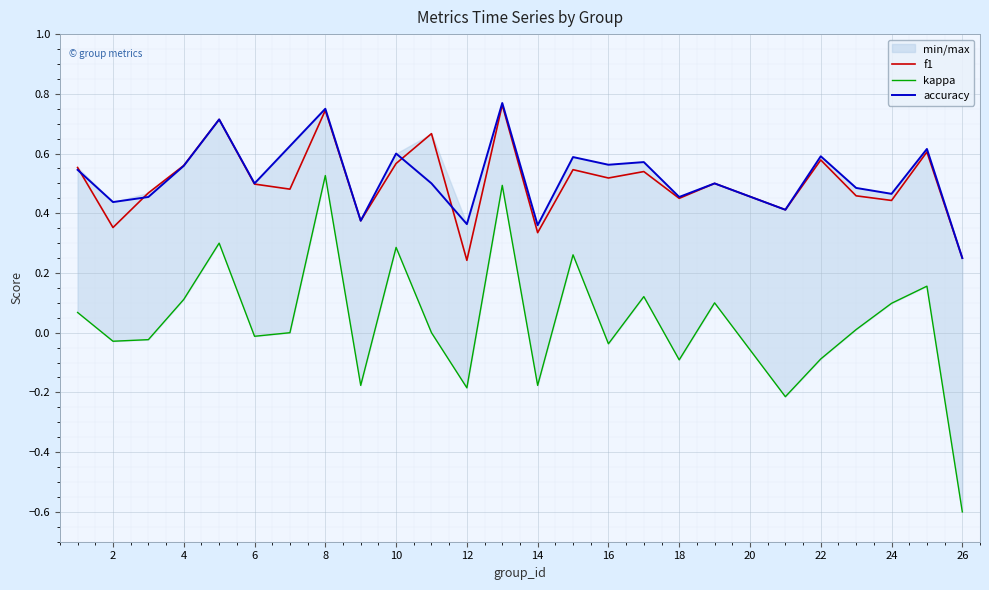

How many lines are shown in the chart?

3